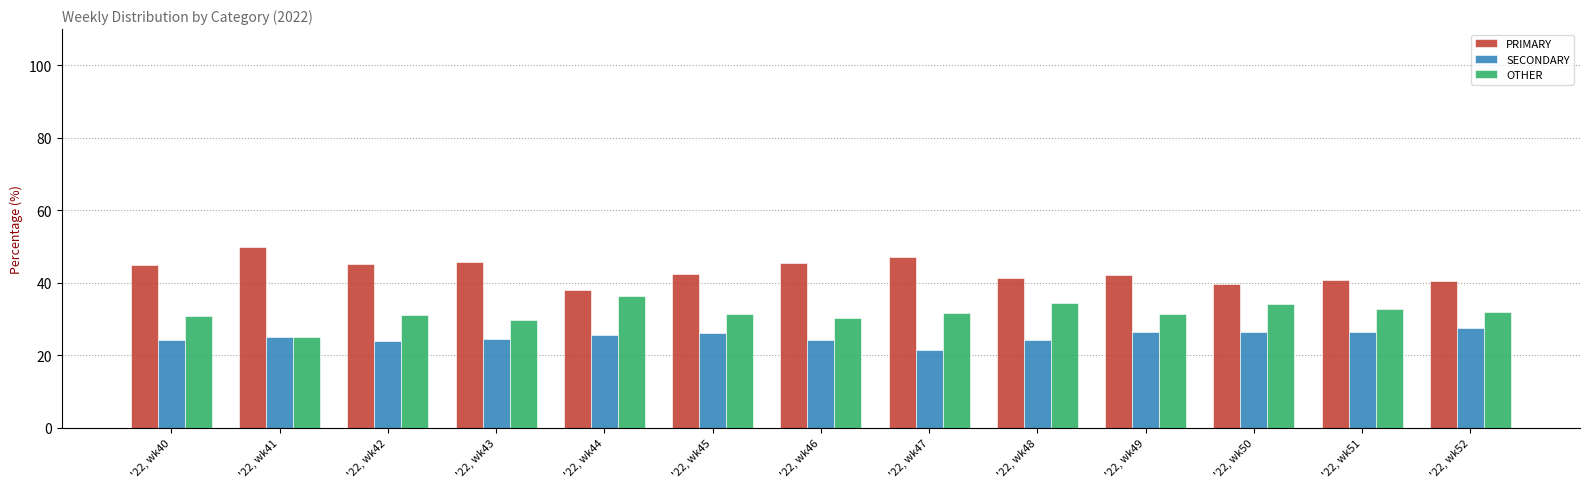

What is the difference between the highest and lowest values at '22, wk48?

17.2